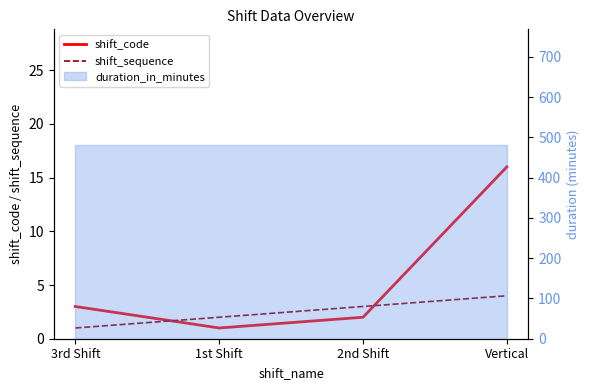

What is the average value of the shift_code series?

6